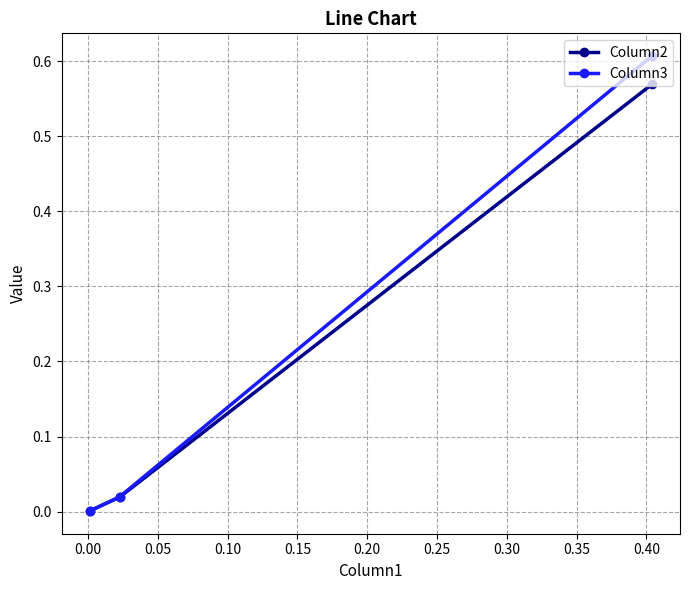

Rank the series by their maximum value, from highest to lowest.

Column3, Column2